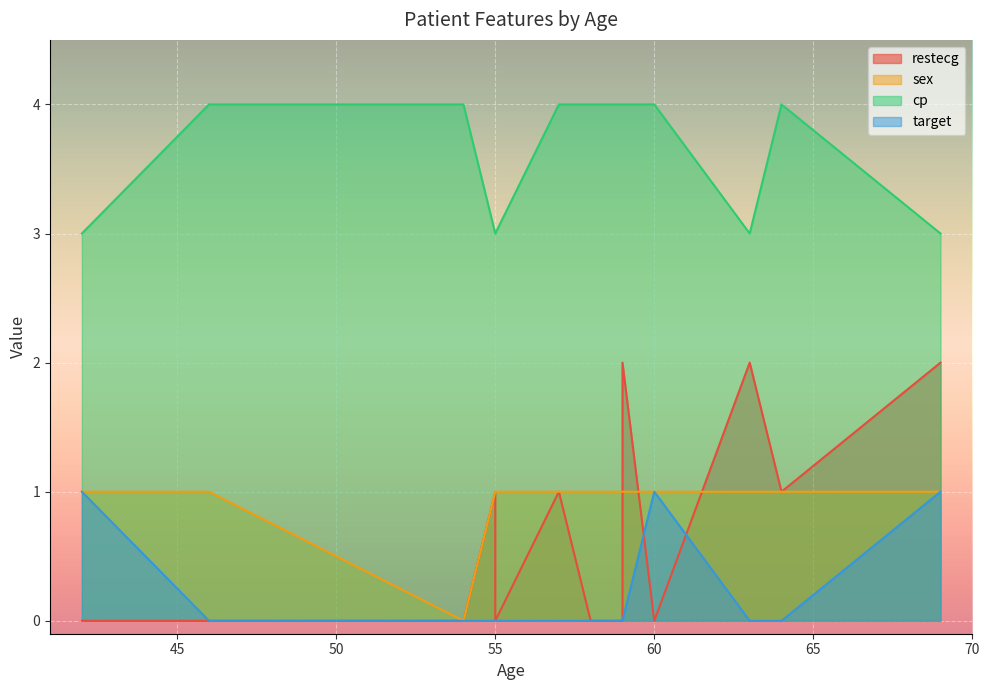

True or false: cp and sex cross at least once.

False